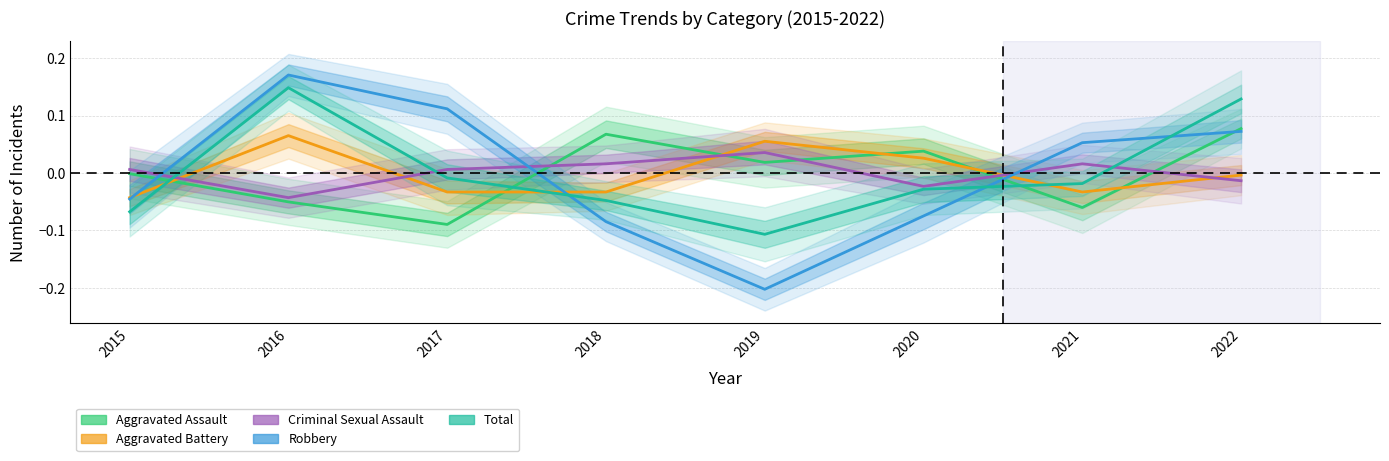

Rank the series at 2021 from highest to lowest value.

Robbery, Criminal Sexual Assault, Total, Aggravated Battery, Aggravated Assault